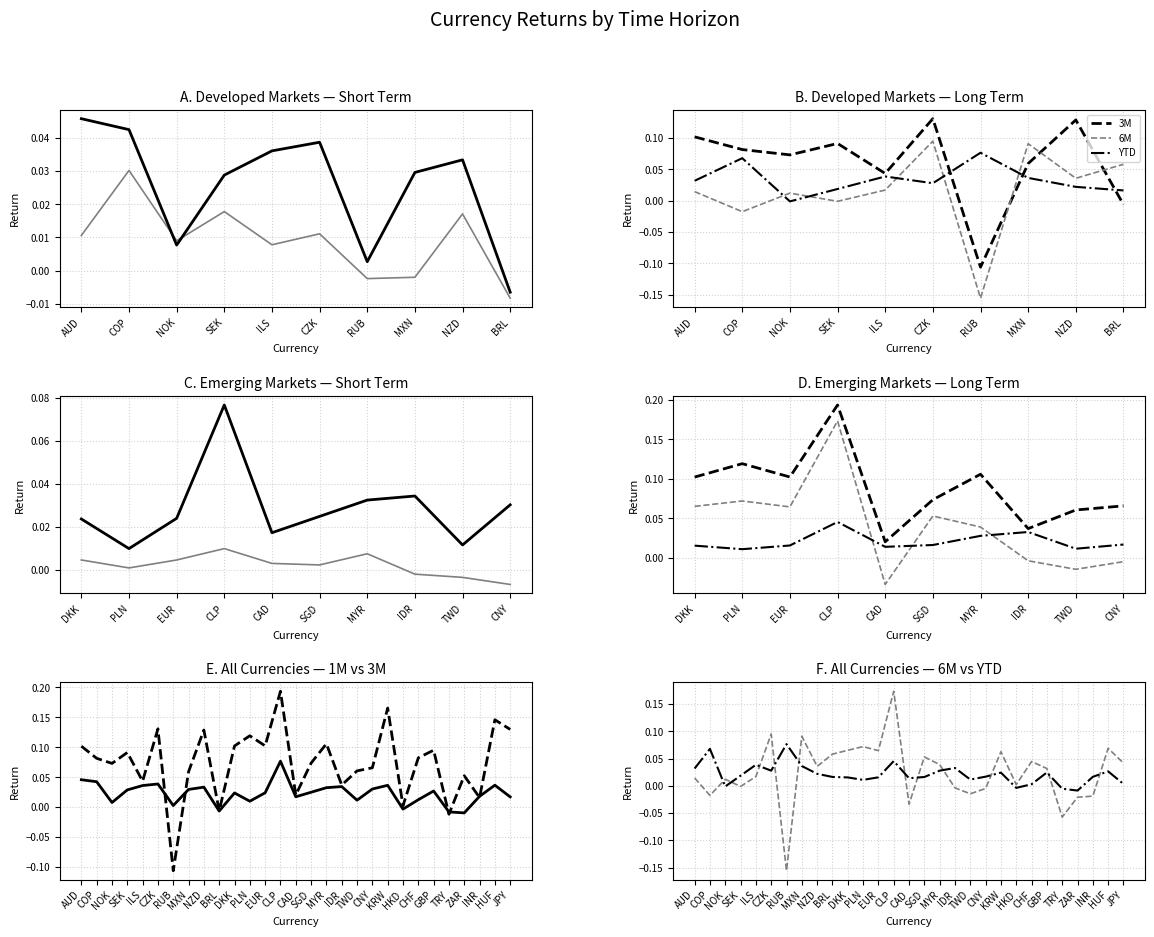

What is the label of the 7th point from the left?

RUB